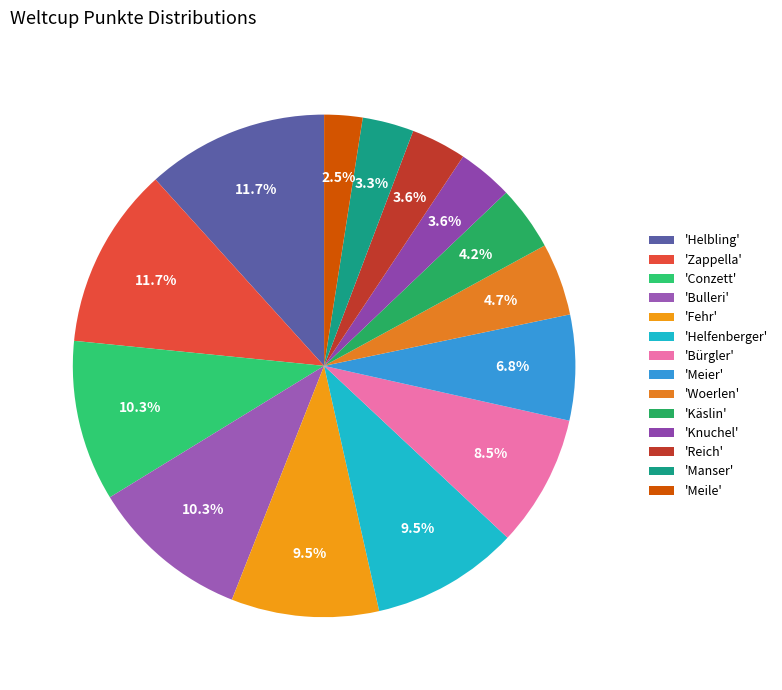

Rank the categories by value from lowest to highest.

Meile, Manser, Knuchel, Reich, Käslin, Woerlen, Meier, Bürgler, Fehr, Helfenberger, Bulleri, Conzett, Helbling, Zappella